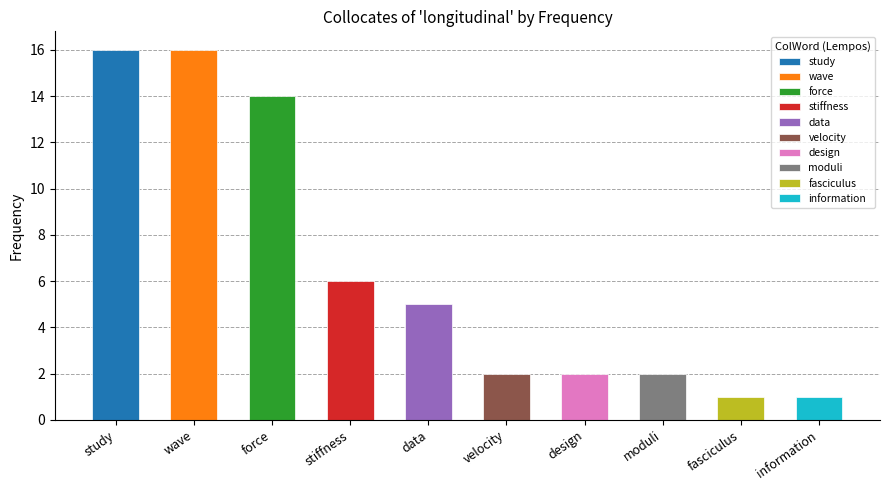

Count the number of categories in the chart.

10